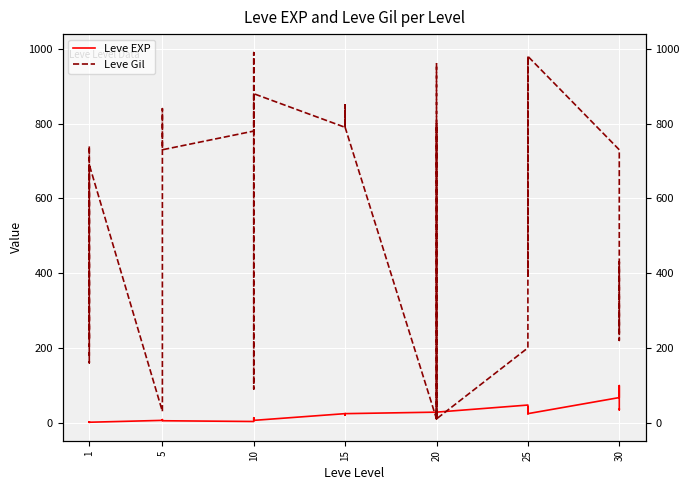

The value of Leve EXP at 30 is 111. True or false?

False